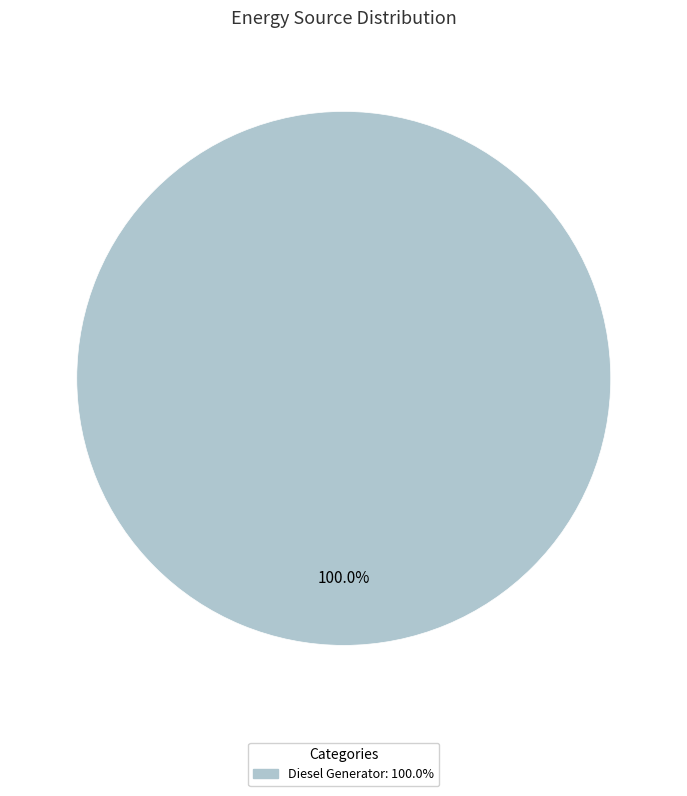

Does any single category account for the majority?

Yes